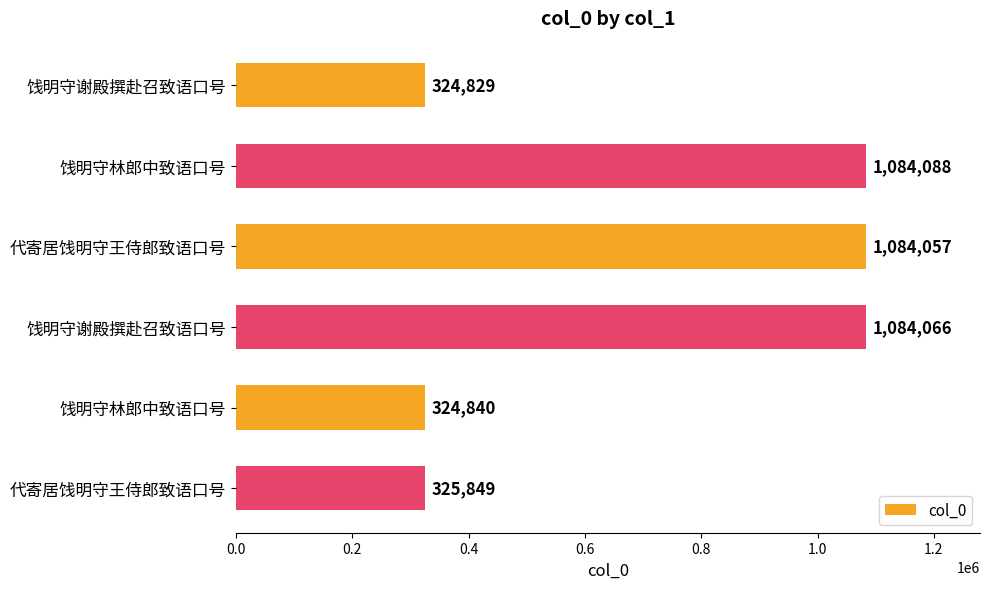

Are the bars horizontal?

Yes